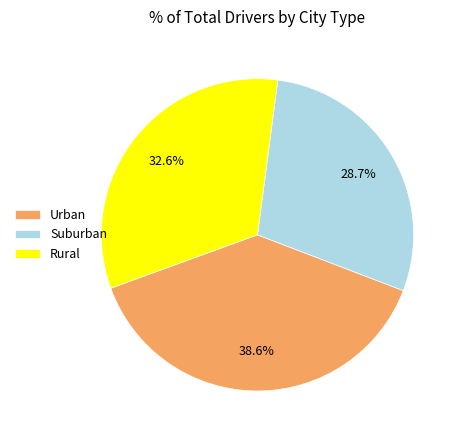

Between Urban and Rural, which is larger?

Urban